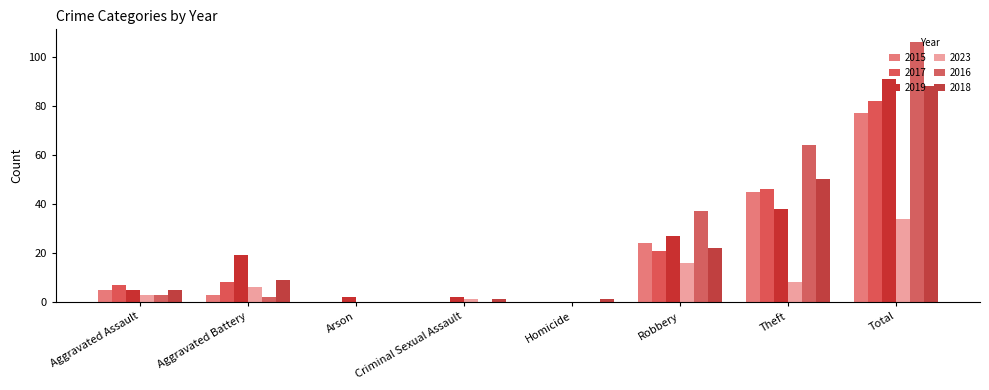

What value does the 2019 series have at Aggravated Battery?

19